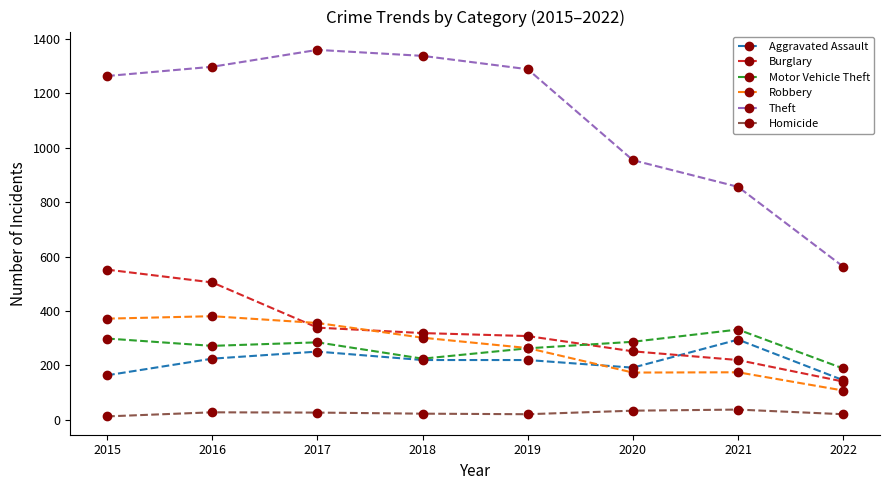

What is the difference between the maximum and minimum values in the Homicide series?

25